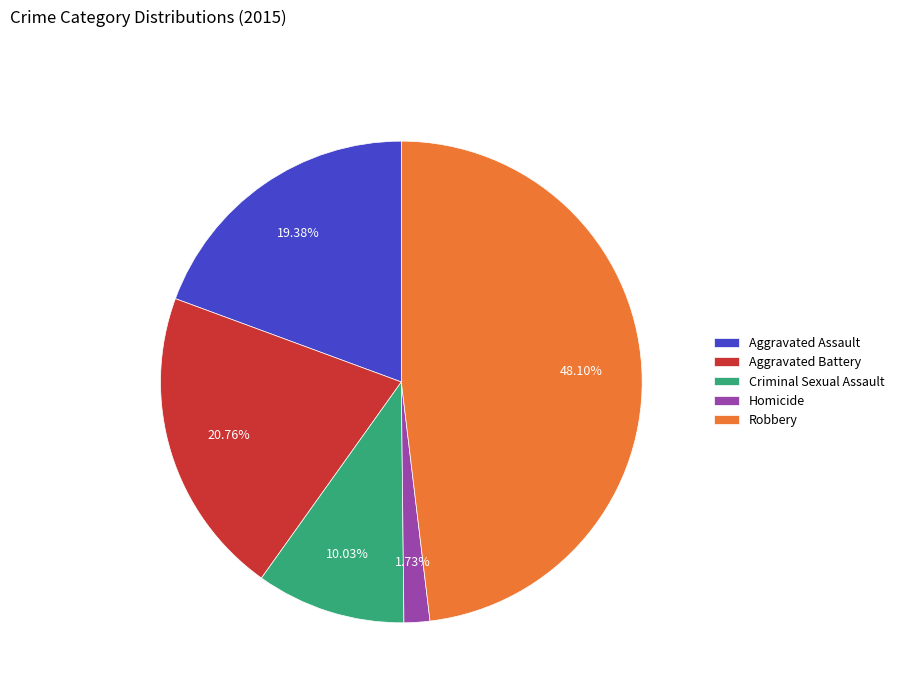

Is there a majority slice in this chart?

No